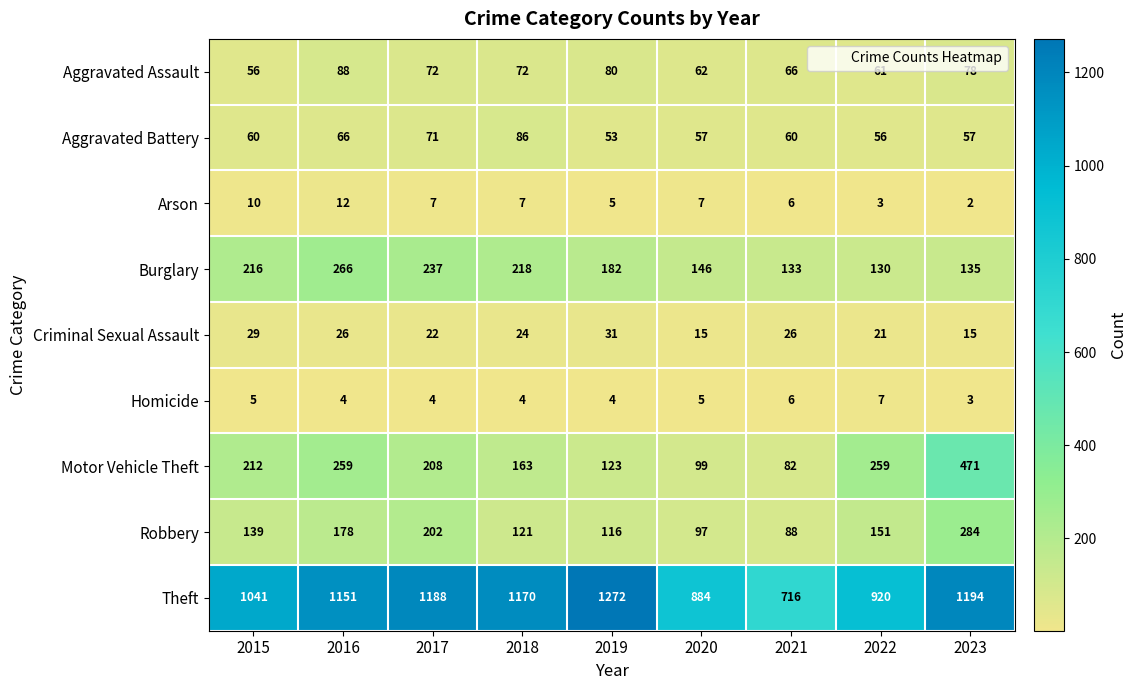

Between 2021 and 2023, which series saw the biggest shift?

Theft